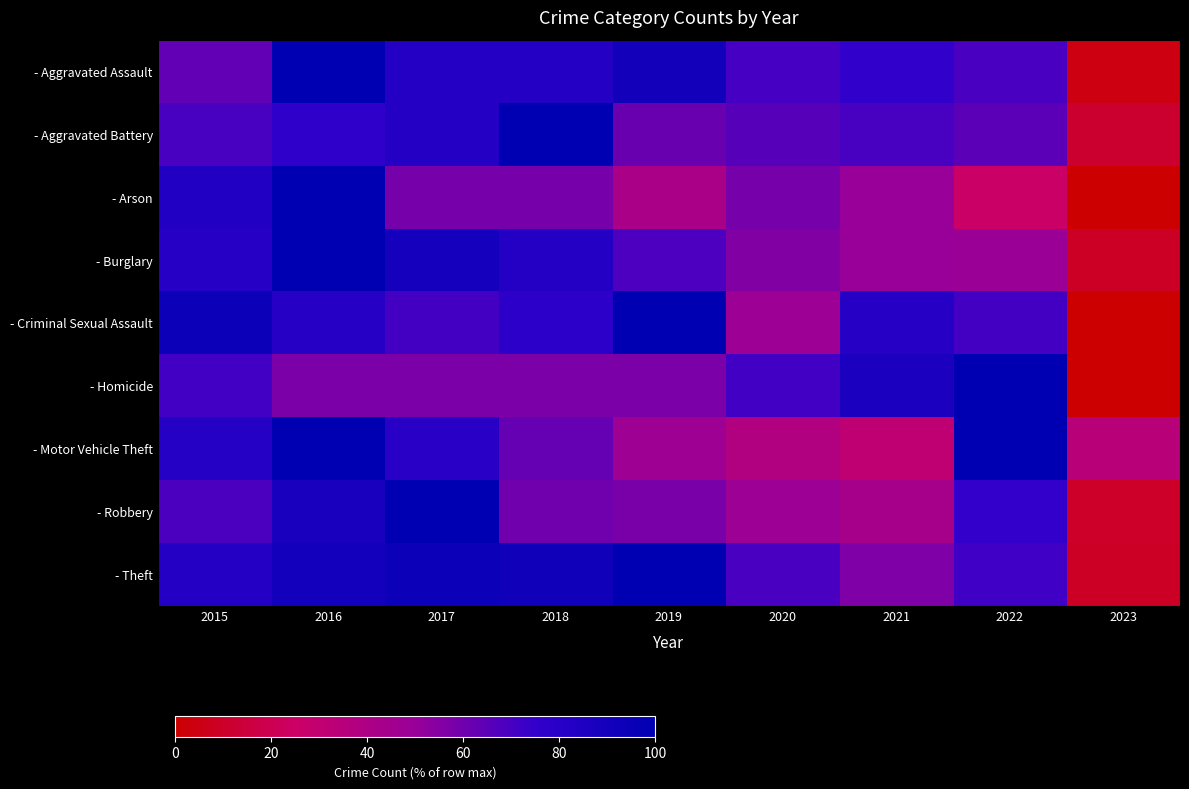

At 2020, list the series in order from largest to smallest.

- Homicide, - Aggravated Assault, - Theft, - Aggravated Battery, - Arson, - Burglary, - Criminal Sexual Assault, - Robbery, - Motor Vehicle Theft